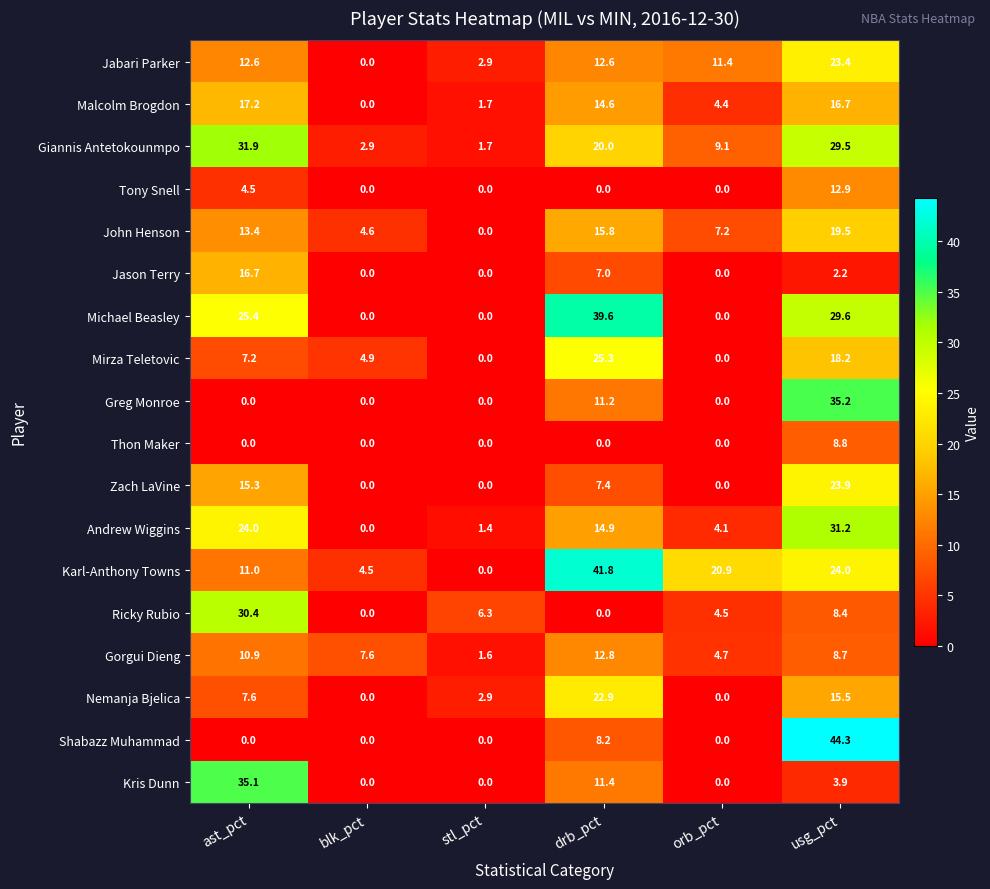

What is the sum of the Michael Beasley values at stl_pct and drb_pct?

39.6